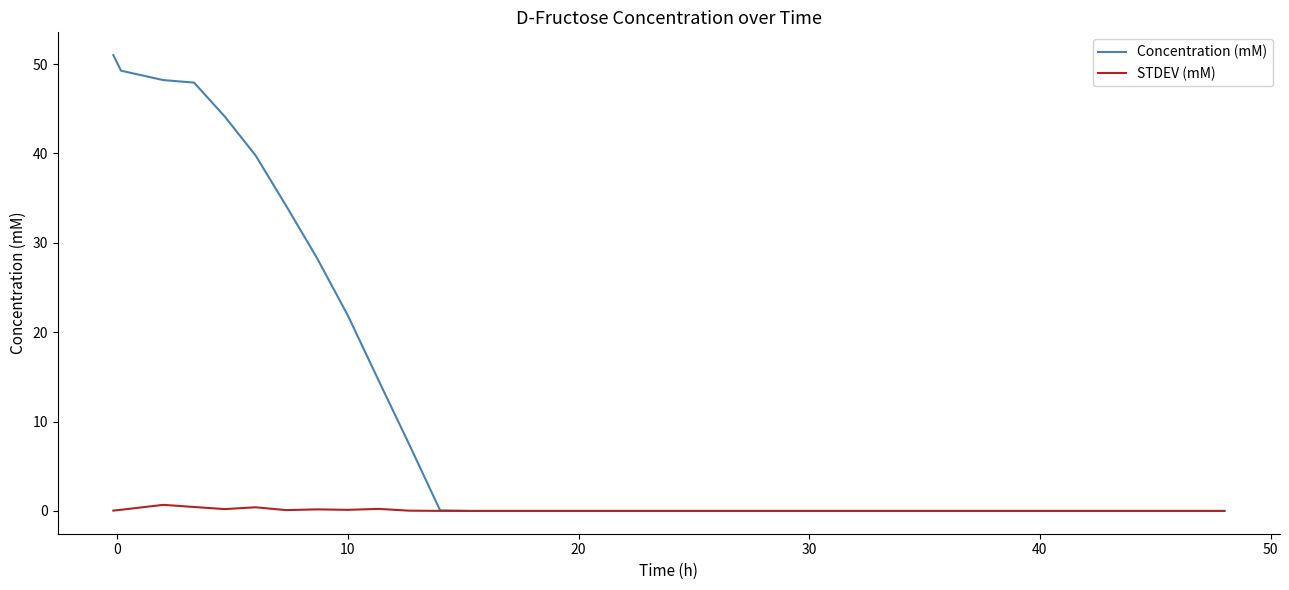

Which series has the largest range (max minus min)?

Concentration (mM)